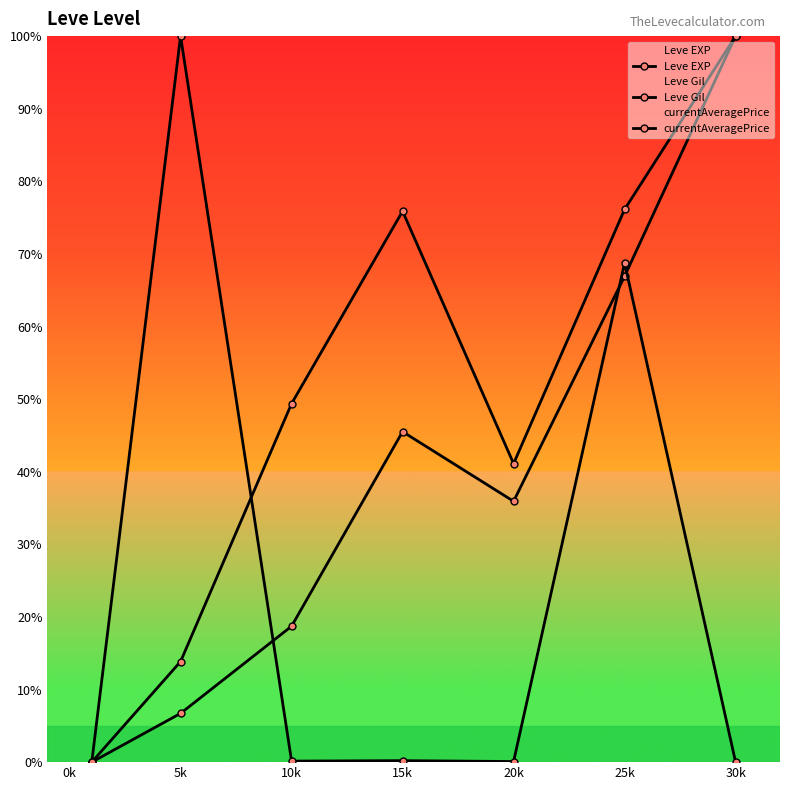

How many series are shown in this chart?

3